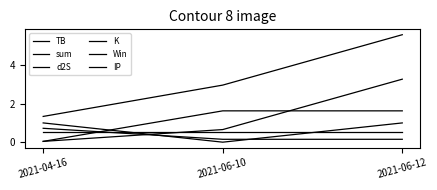

Reading left to right, transcribe all the data shown in this chart.

TB: 2021-04-16=0.0	2021-06-10=0.7	2021-06-12=3.3
sum: 2021-04-16=1.3	2021-06-10=3.0	2021-06-12=5.6
d2S: 2021-04-16=0.0	2021-06-10=1.6	2021-06-12=1.6
K: 2021-04-16=0.7	2021-06-10=0.1	2021-06-12=0.1
Win: 2021-04-16=1.0	2021-06-10=0.0	2021-06-12=1.0
IP: 2021-04-16=0.5	2021-06-10=0.5	2021-06-12=0.5